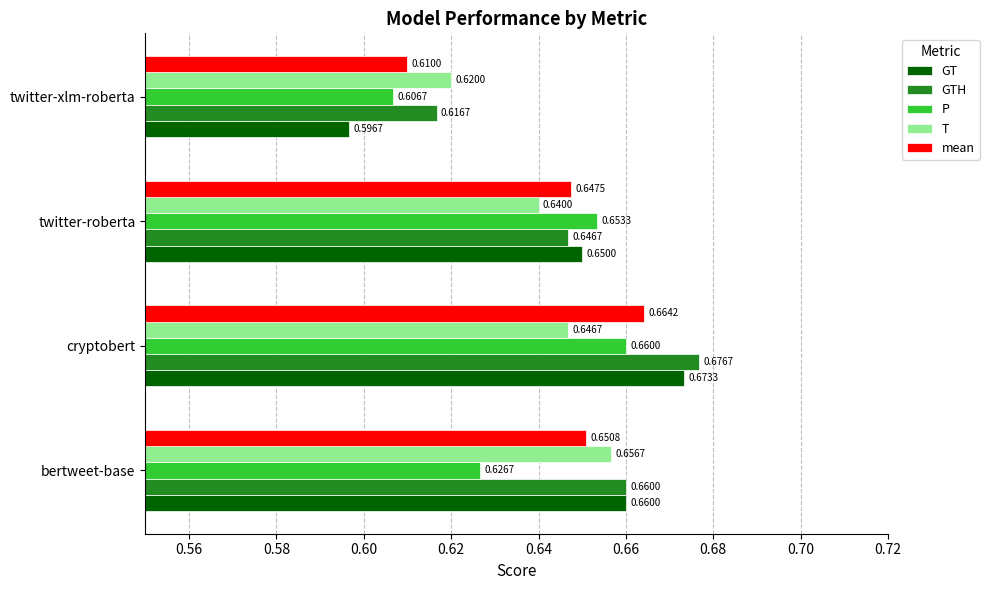

At how many categories does at least one series exceed 0?

4